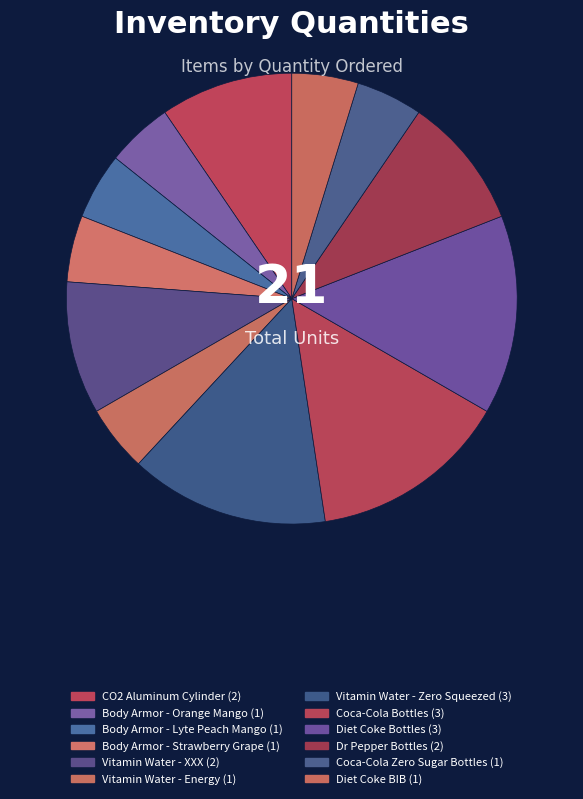

Is Dr Pepper Bottles the majority of the pie?

No